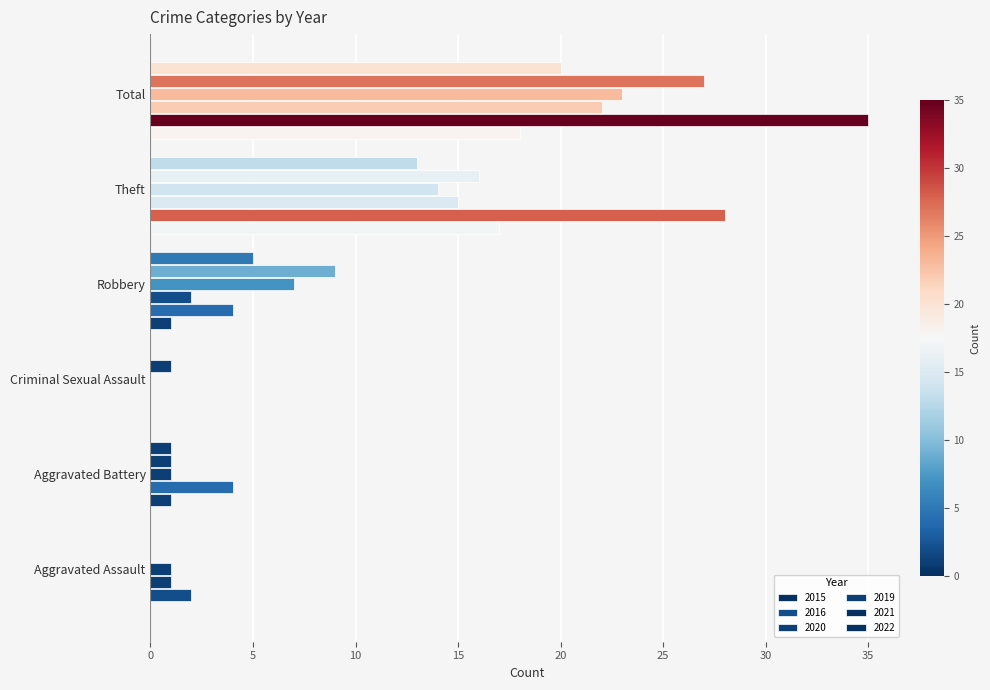

How many positive values does the 2016 series have?

5